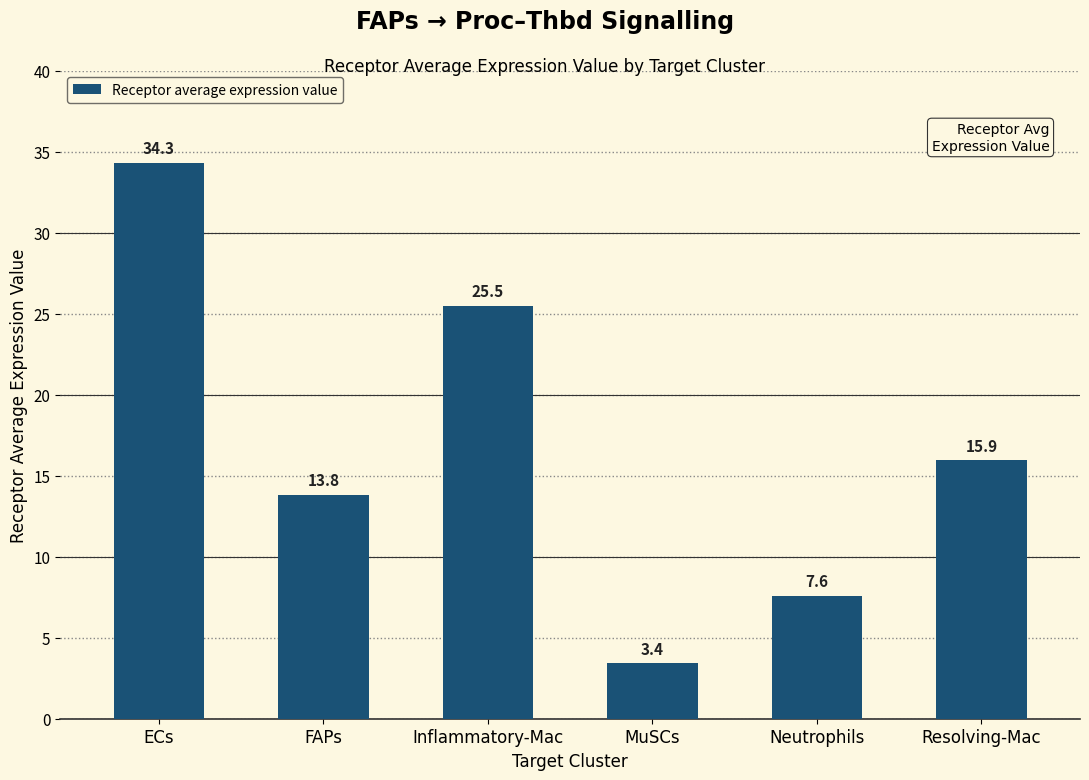

How many bars are there in total?

6